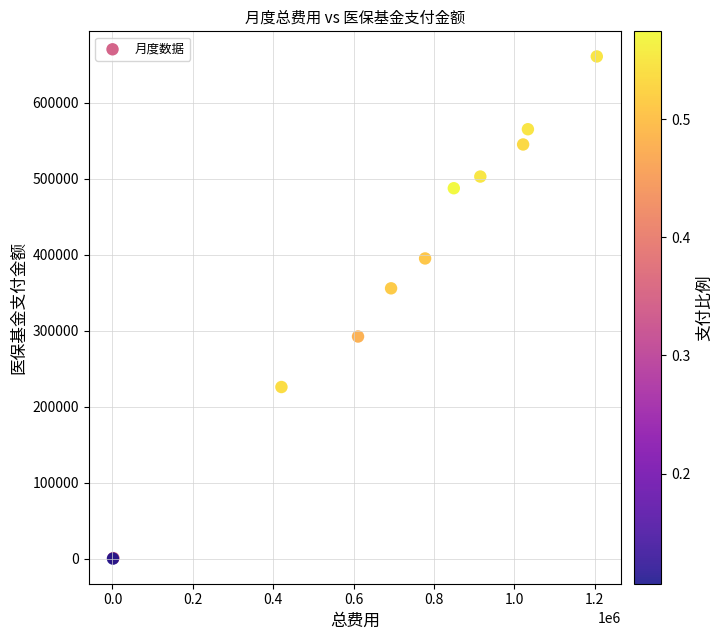

What Y value in the scatter plot is closest to 330585?

355857.1